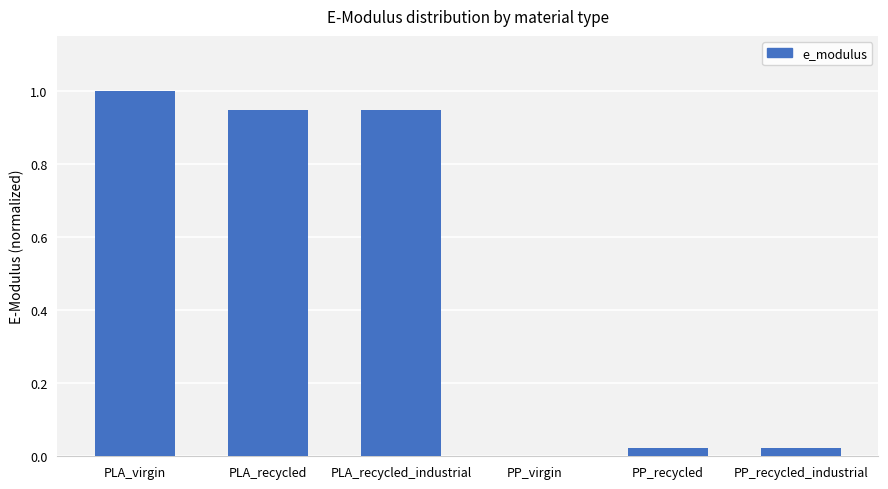

Is it true that the value at PLA_virgin is 1.6?

False